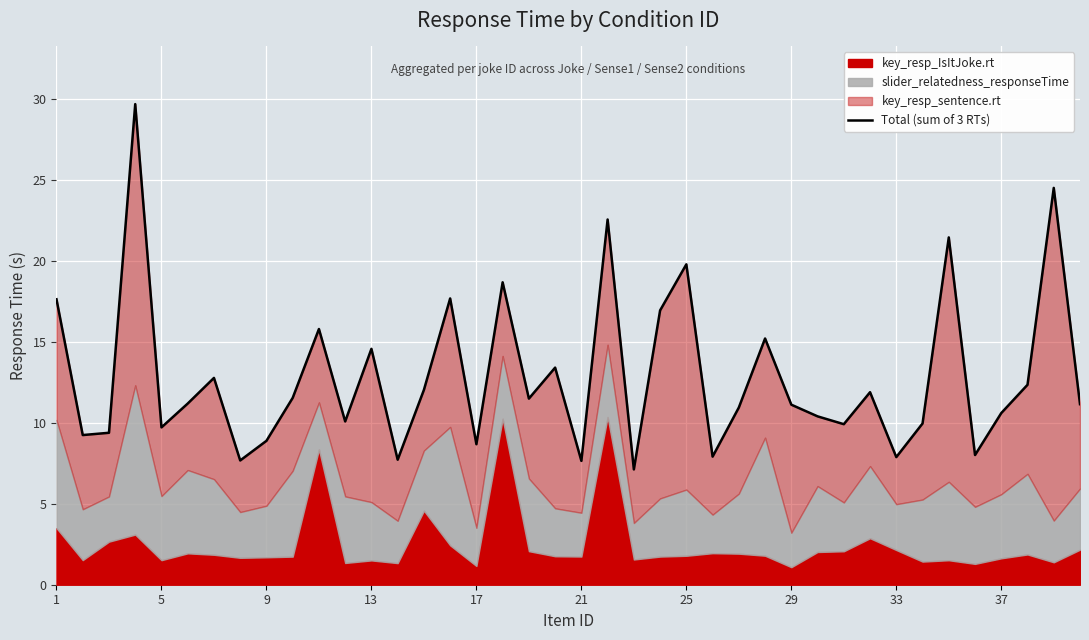

What is the sum of all values?

515.4